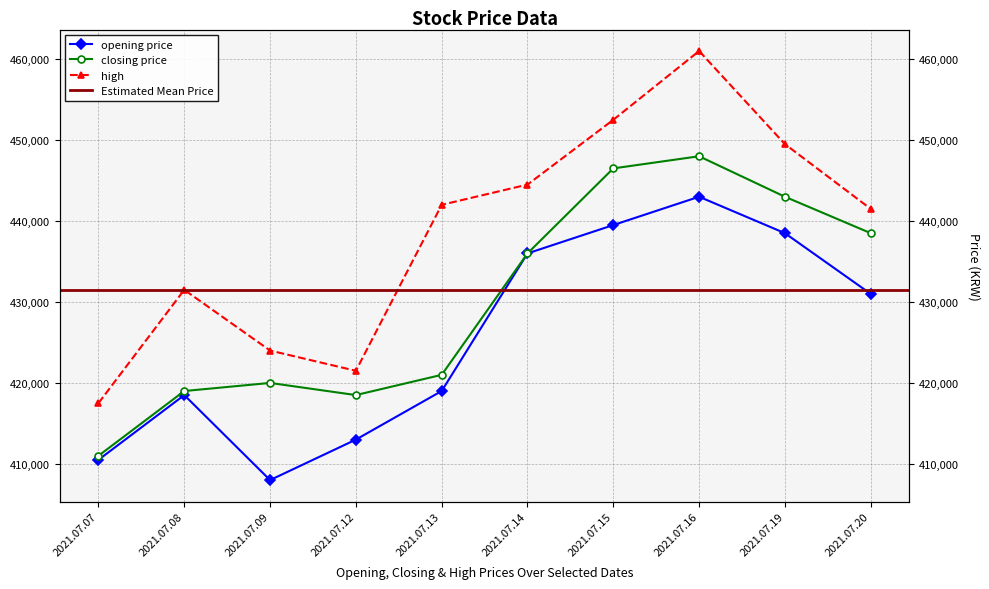

Which category has the highest value in the opening price series?

2021.07.16